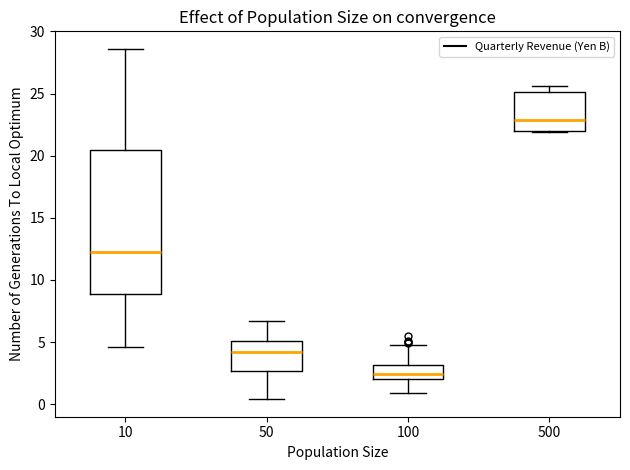

Comparing the boxes themselves (not the whiskers), which one is the tallest?

10